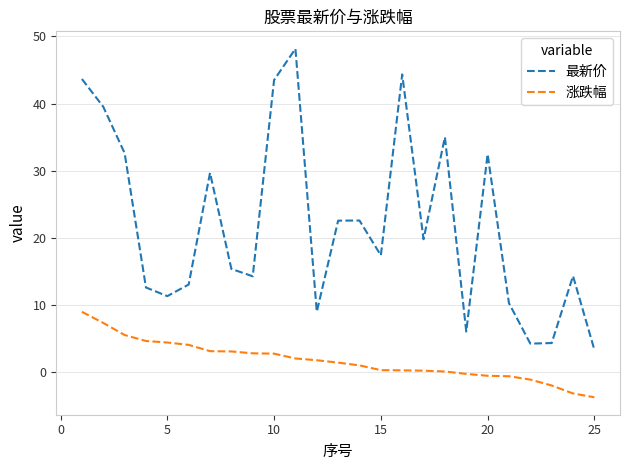

Which series has the largest total across all categories?

最新价